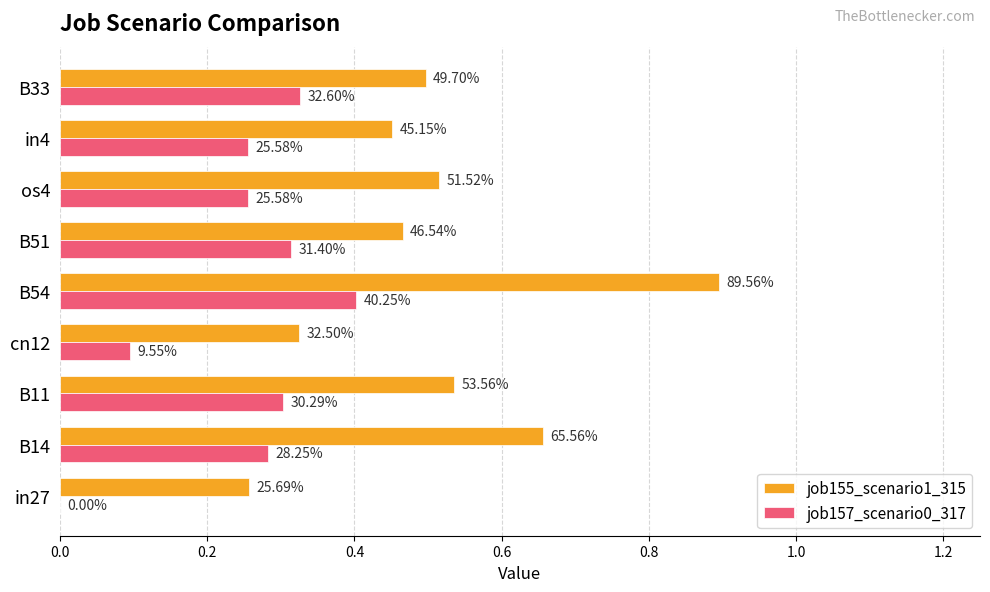

Count the job155_scenario1_315 values in the range 0 to 1.

9